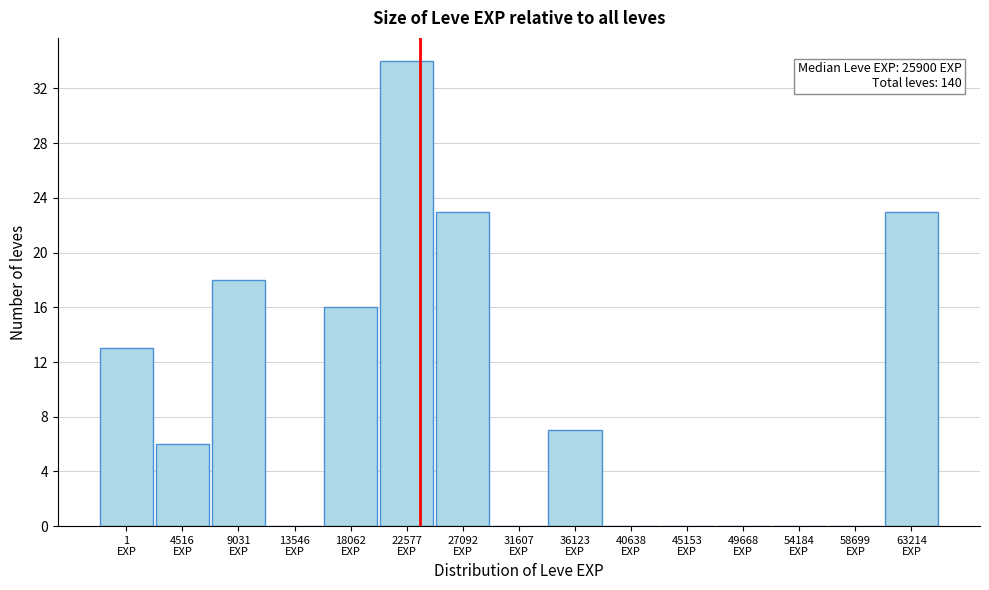

What is the greatest value displayed?

34